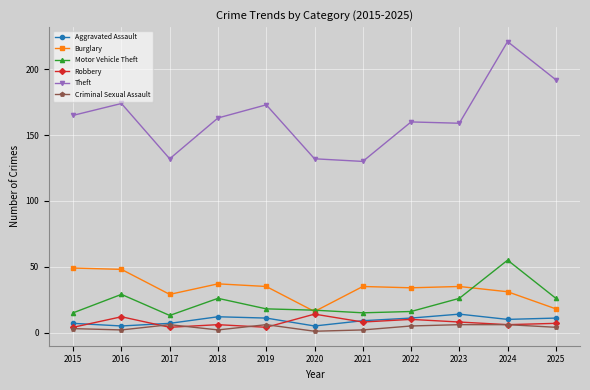

What is the value of the Motor Vehicle Theft point at the 9th from the left?

26